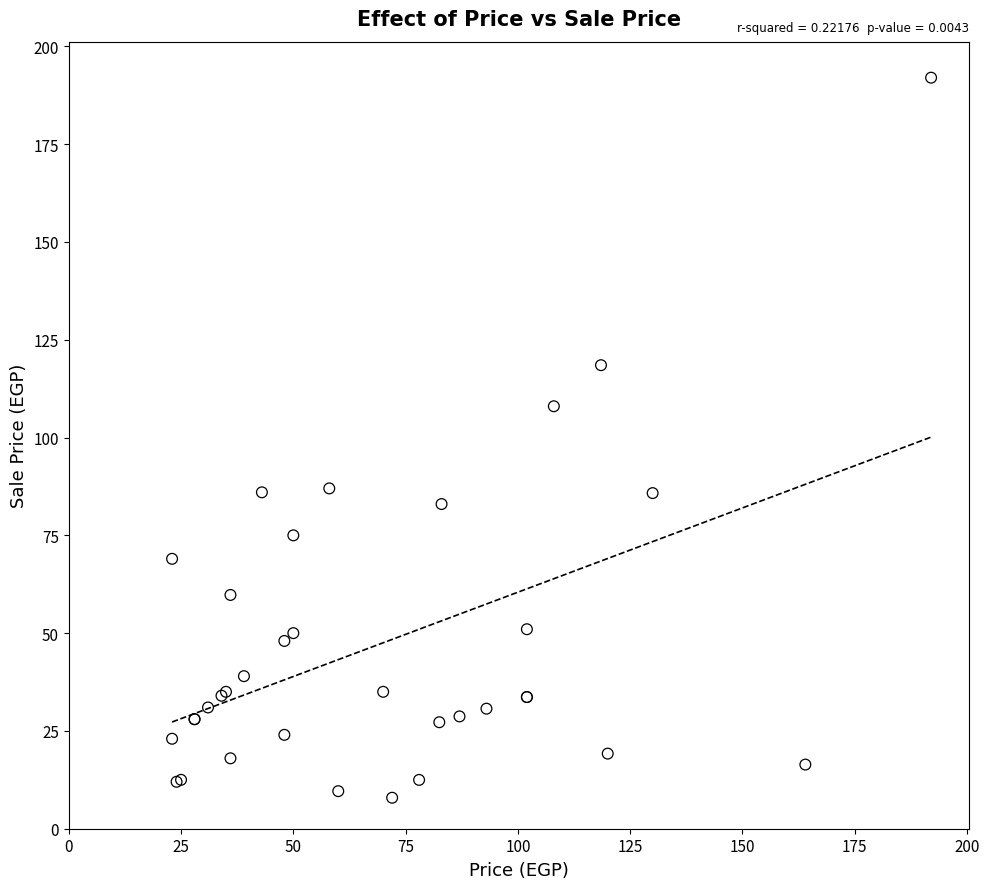

What Y value in the scatter plot is closest to 99?

108.0